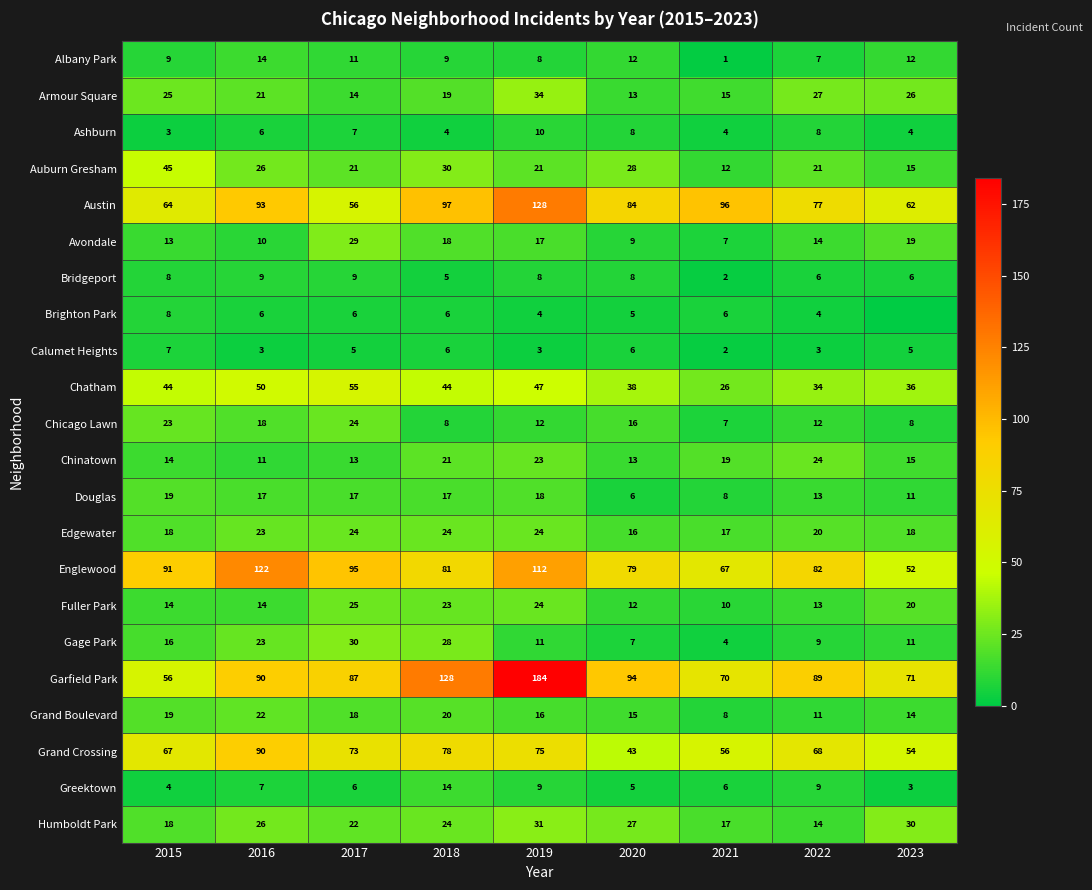

Count the Edgewater values in the range 18 to 24.

7